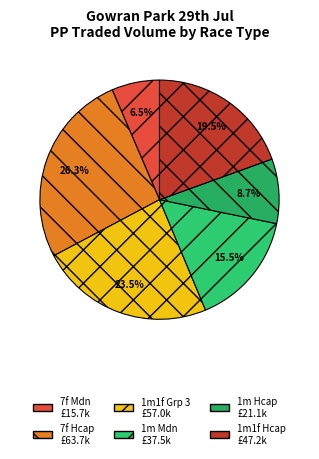

True or false: 1m Mdn accounts for 1% of the total.

False